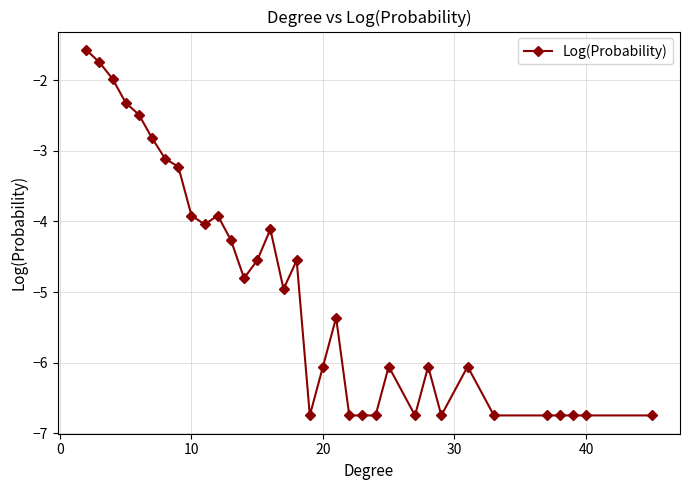

What is the value of the 18th point from the left?

-6.7